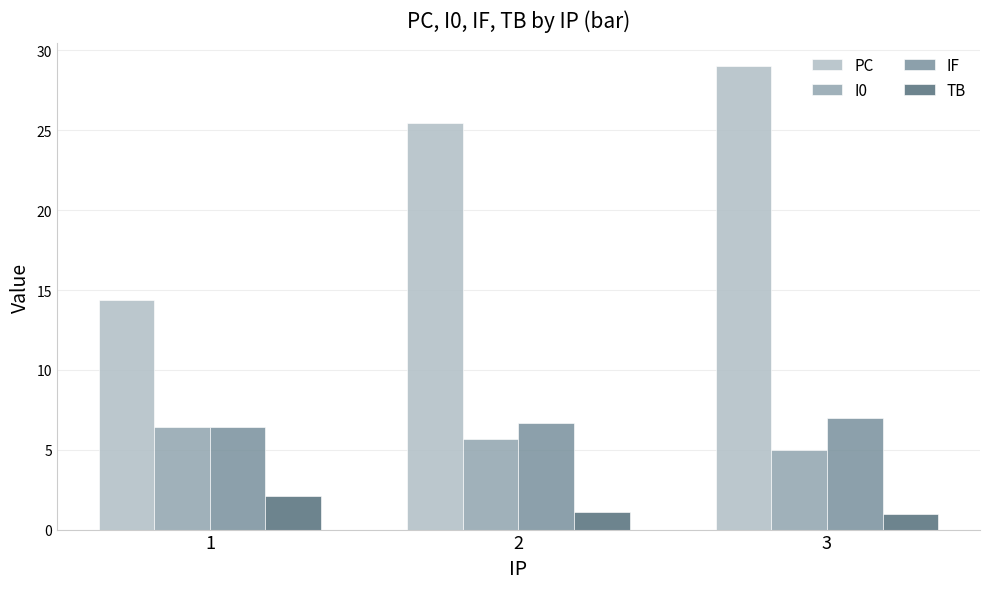

What is the value of the TB bar at the 1st from the left?

2.1